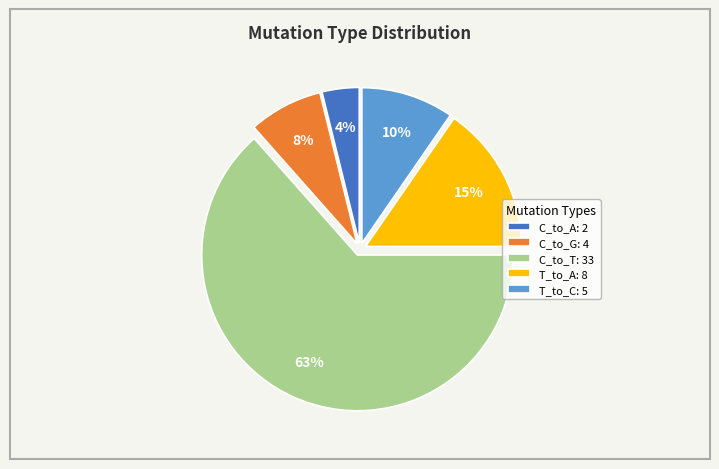

How many slices are in this pie chart?

5